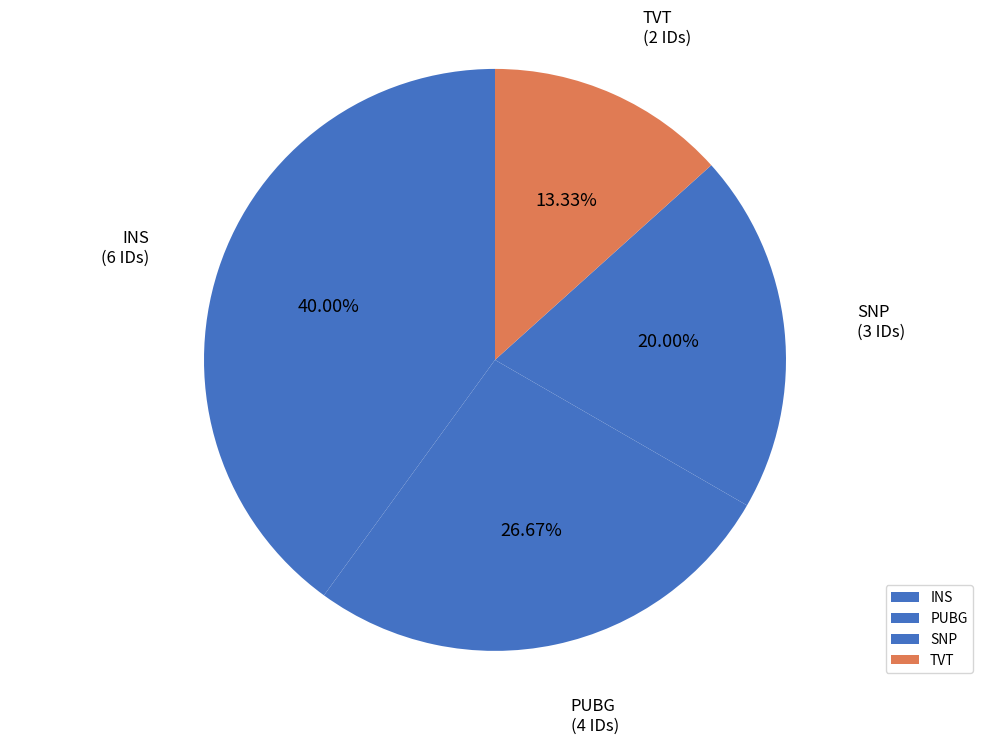

Rank the categories by value from lowest to highest.

TVT, SNP, PUBG, INS